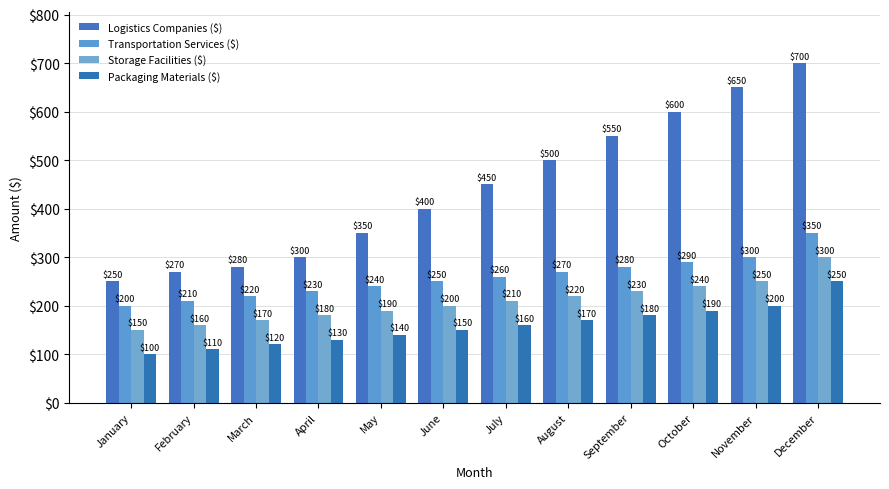

The Transportation Services ($) series shows 240 at May. True or false?

True